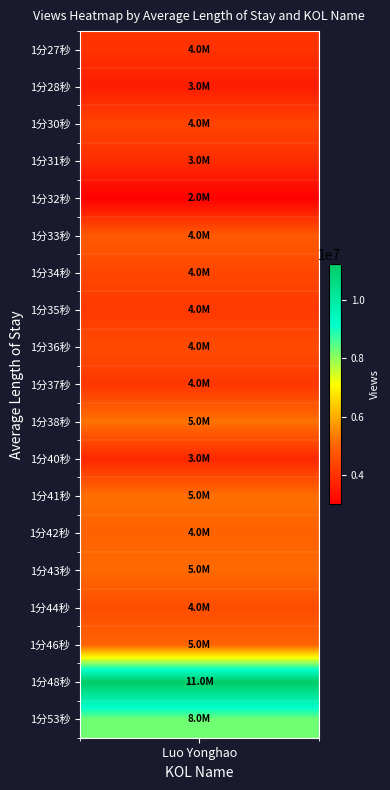

What is the sum of the values at 1分53秒 and 1分44秒?

12806317